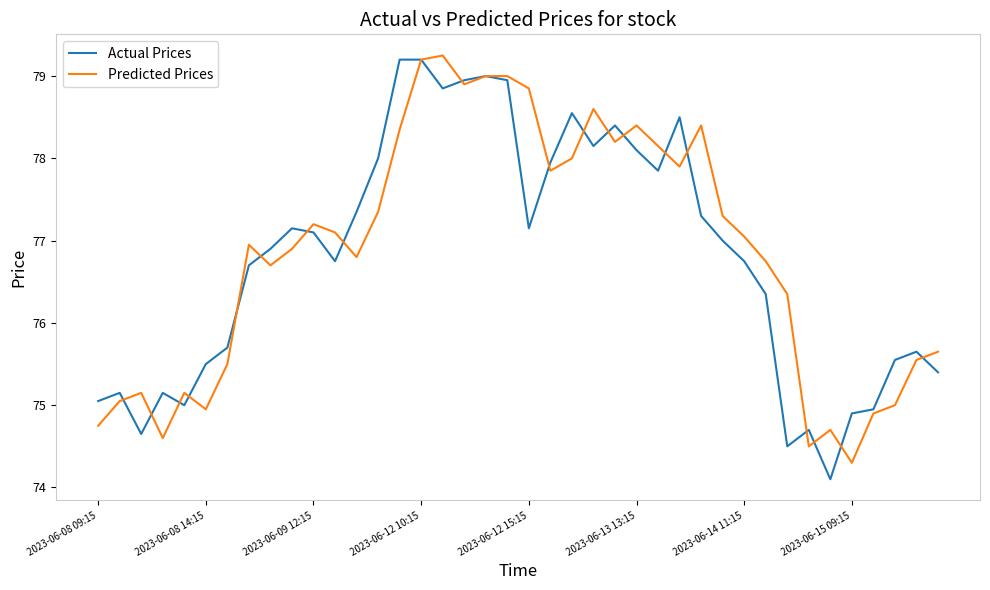

What is the lowest value of the Actual Prices series?

74.1